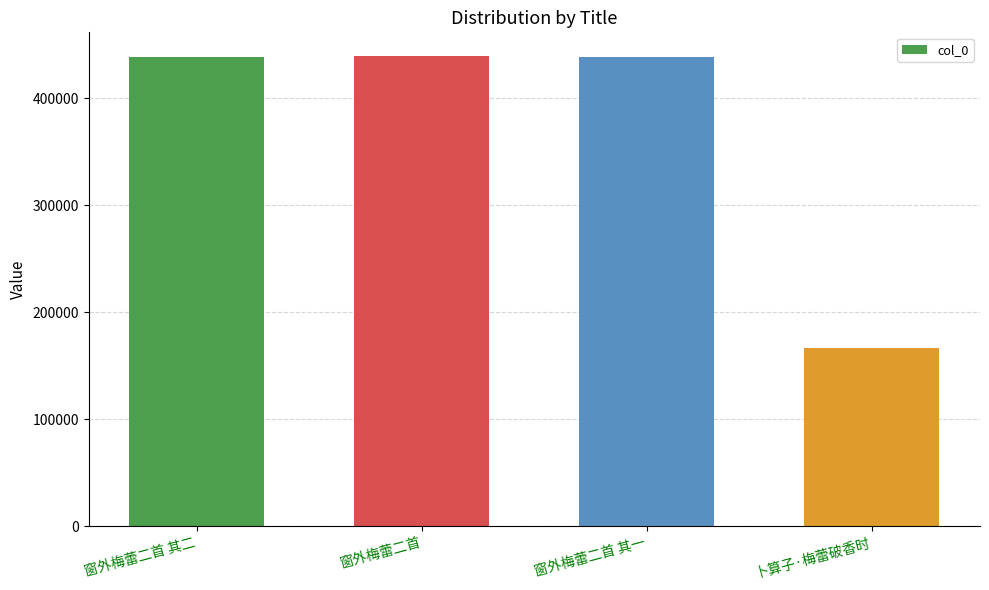

The value at 窗外梅蕾二首 is 439398. True or false?

True